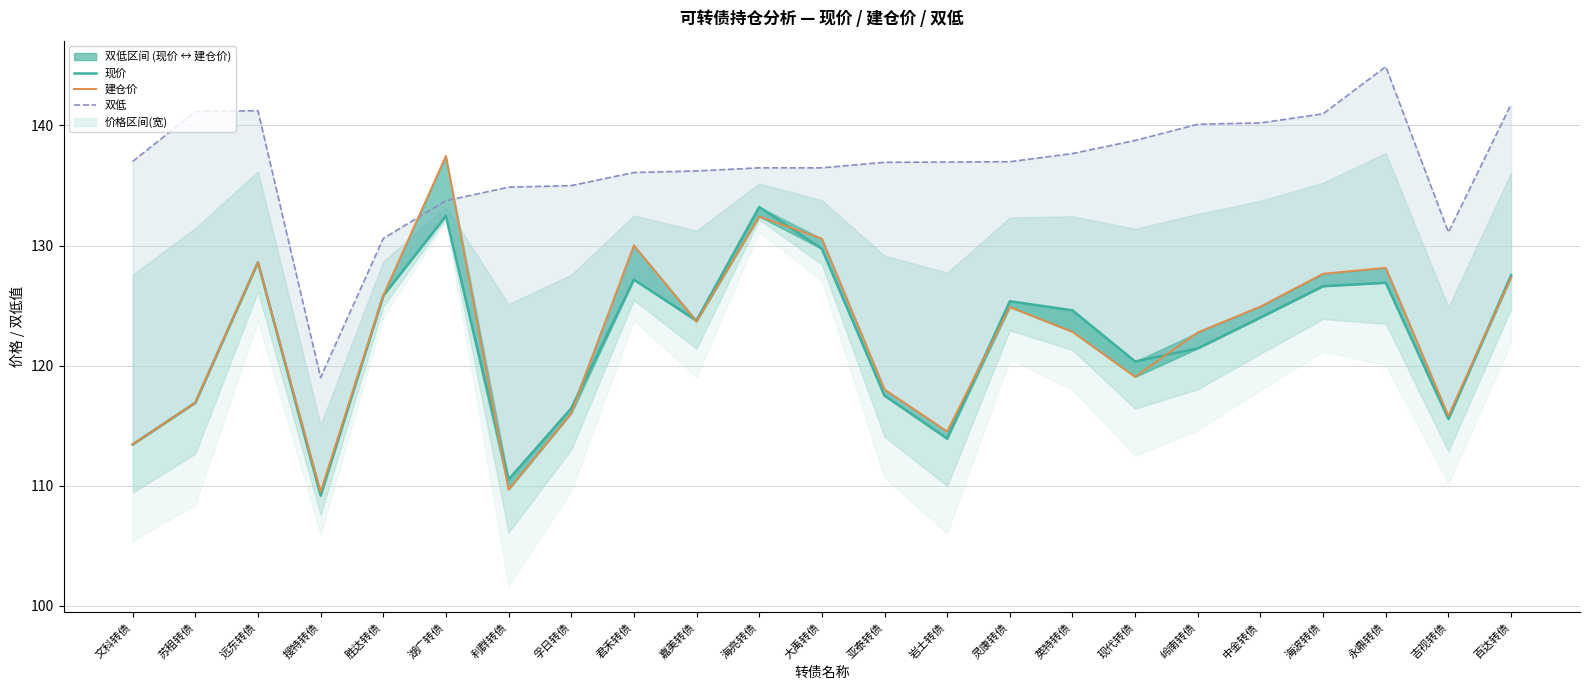

True or false: 双低 has more than 1 points higher than both neighbors.

True